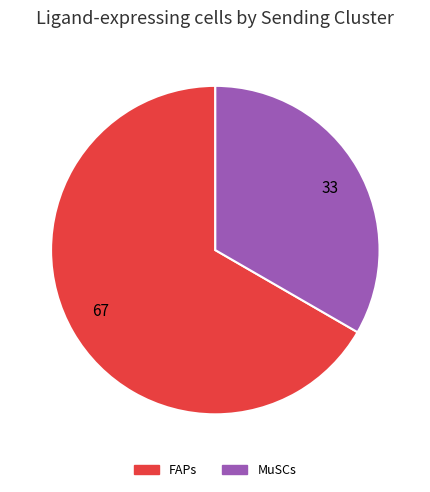

Which category has the biggest portion of the pie?

67